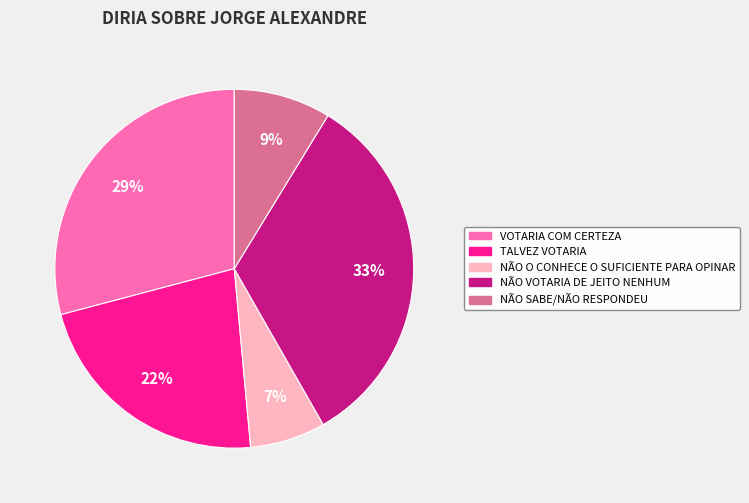

How many slices are in this pie chart?

5